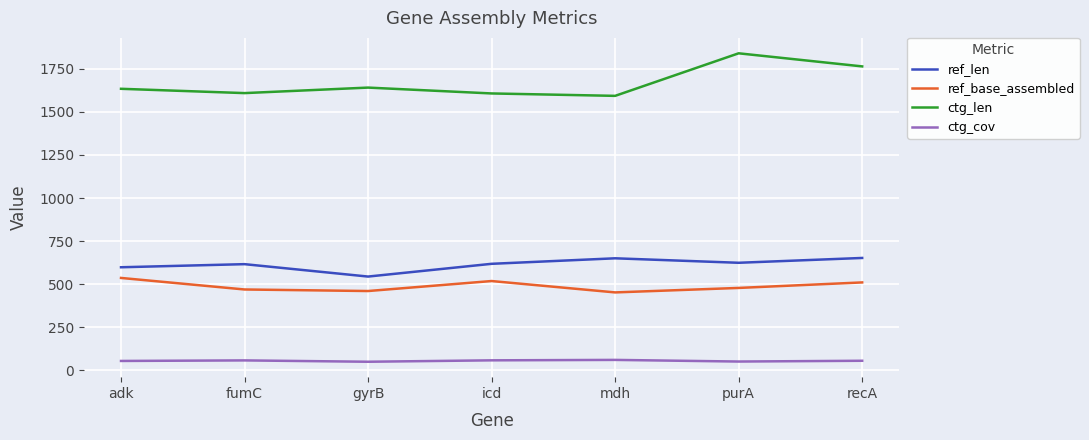

Which series has the widest spread of values?

ctg_len